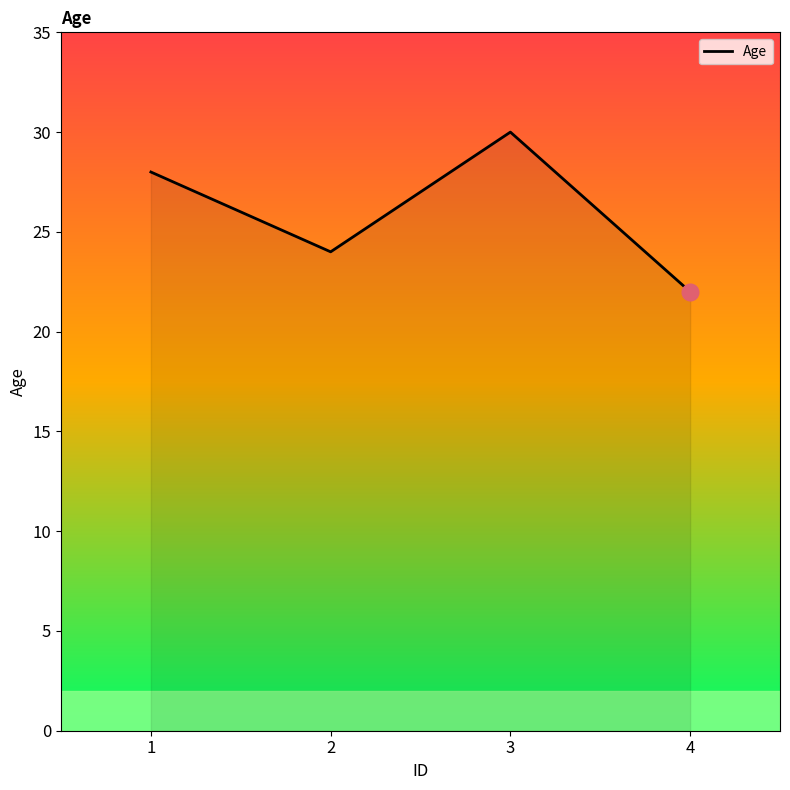

At which category does the data reach its first local peak?

3